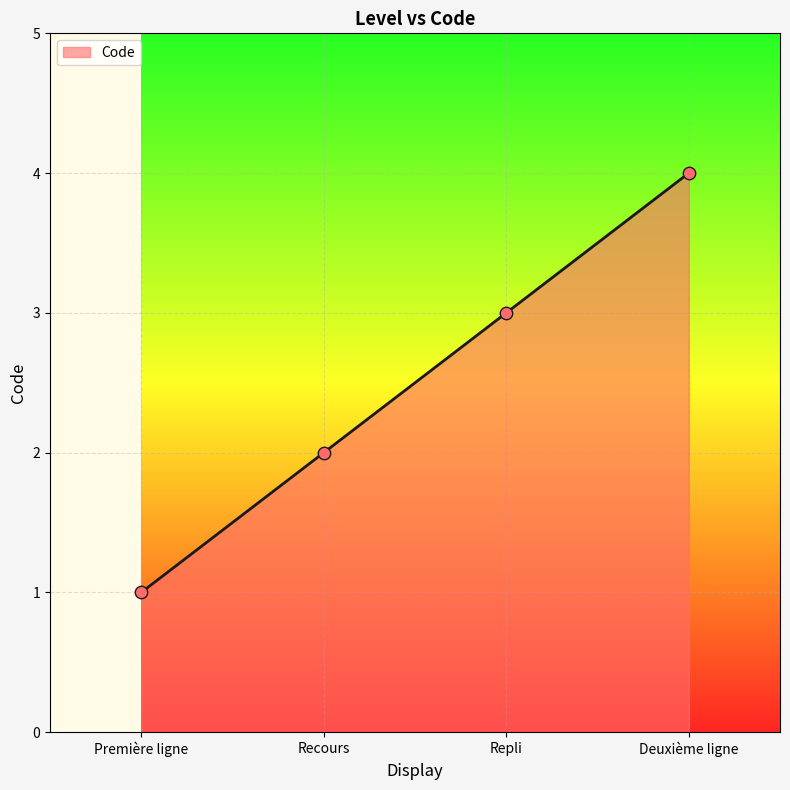

What is the change in value from Recours to Repli?

+1